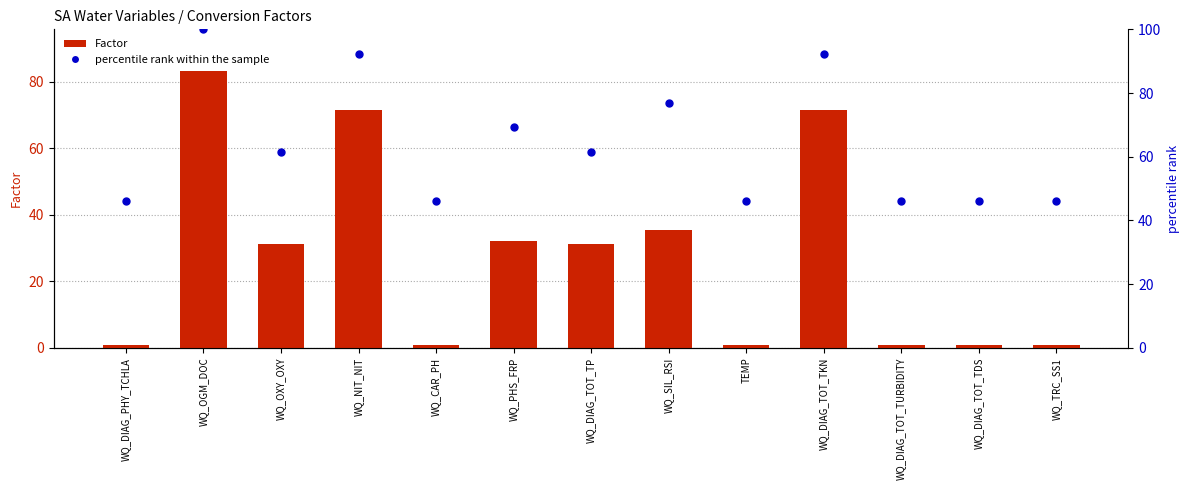

Which series has the largest total across all categories?

percentile rank within the sample